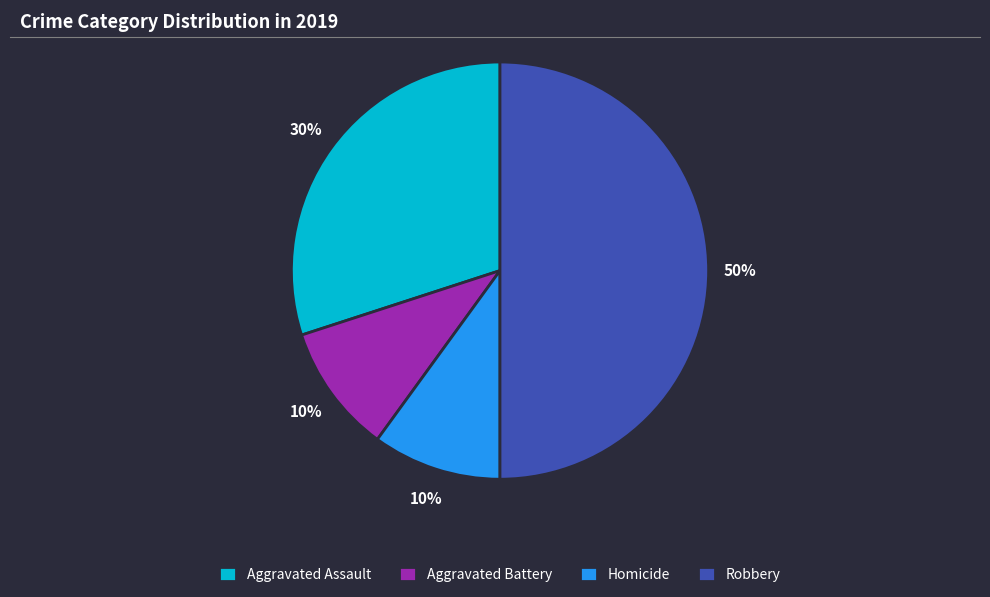

Is Aggravated Assault the majority of the pie?

No